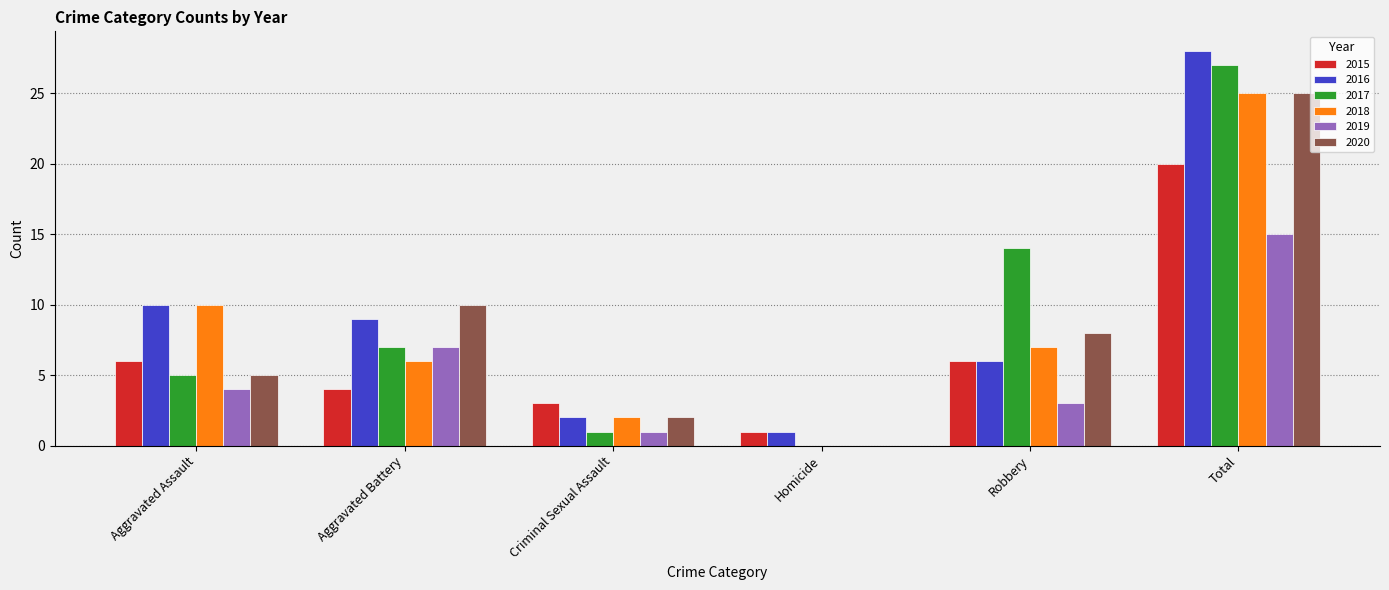

Where is 2018 nearest to the value 12?

Aggravated Assault